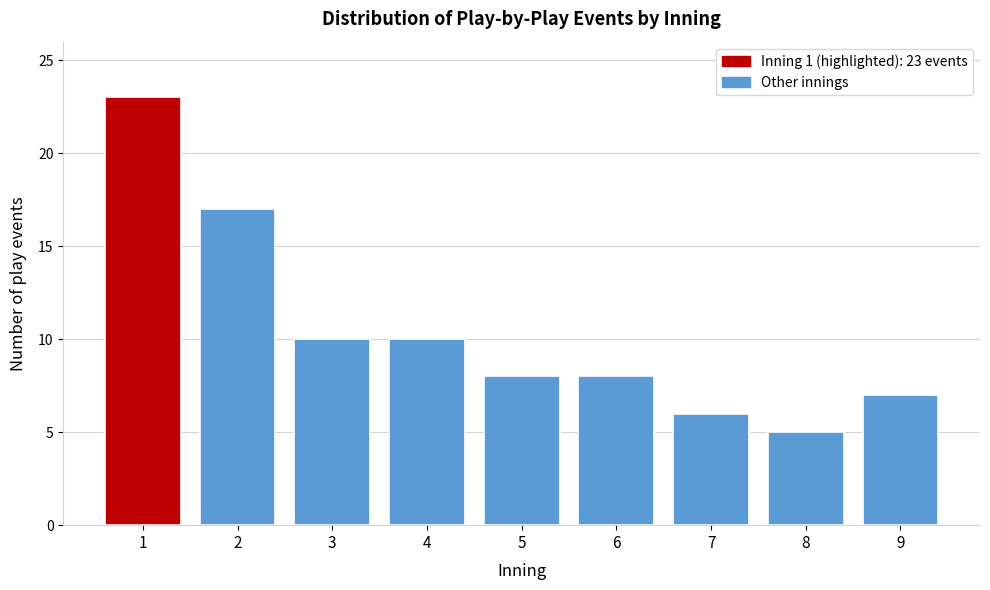

Reading left to right, list all the values displayed in this chart.

23	17	10	10	8	8	6	5	7